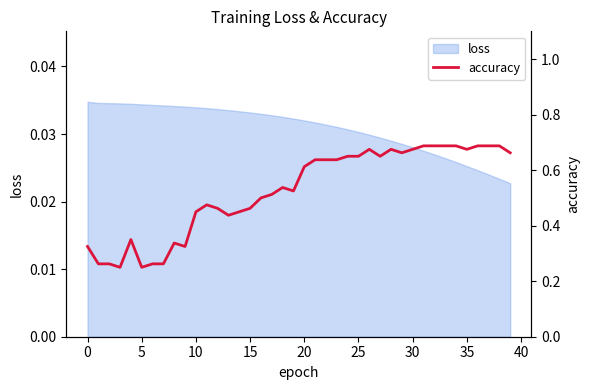

How many data points does each series have?

40